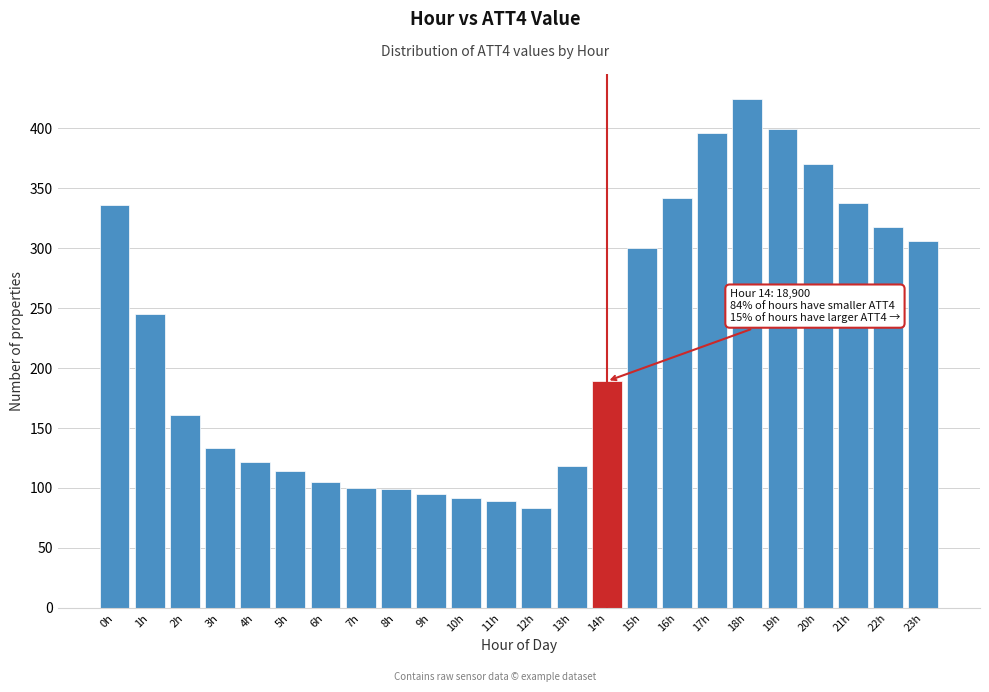

What value does the data have at 4h?

122